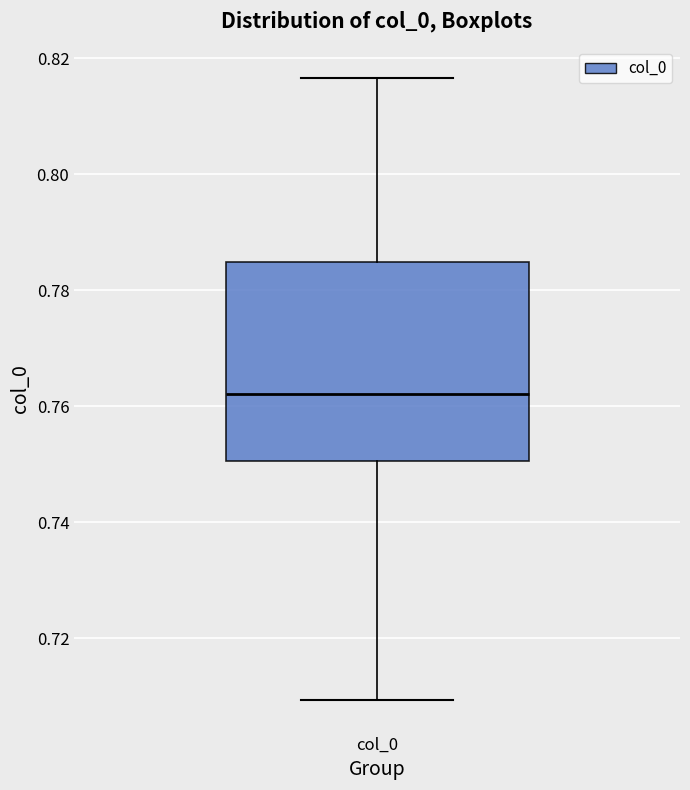

Where does the median line of the box for col_0 sit on the y-axis? The values are not printed on the chart, so give them approximately, as read against the axis.

0.762